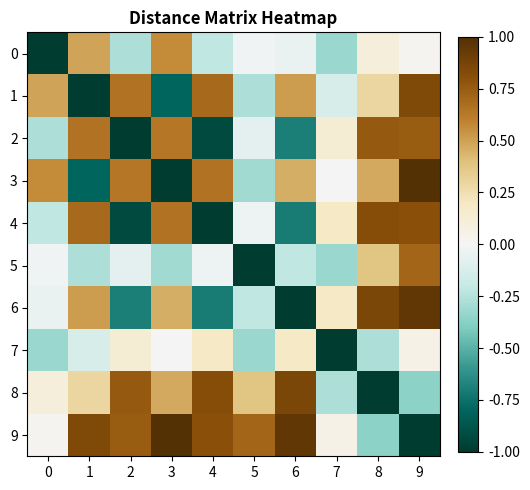

Reading left to right, what are all the values shown in this chart?

0: 0=-1.0	1=0.5	2=-0.3	3=0.6	4=-0.2	5=-0.0	6=-0.1	7=-0.3	8=0.1	9=0.0
1: 0=0.5	1=-1.0	2=0.7	3=-0.8	4=0.7	5=-0.3	6=0.5	7=-0.1	8=0.3	9=0.8
2: 0=-0.3	1=0.7	2=-1.0	3=0.6	4=-0.9	5=-0.1	6=-0.7	7=0.1	8=0.8	9=0.7
3: 0=0.6	1=-0.8	2=0.6	3=-1.0	4=0.7	5=-0.3	6=0.5	7=0.0	8=0.5	9=1.0
4: 0=-0.2	1=0.7	2=-0.9	3=0.7	4=-1.0	5=-0.0	6=-0.7	7=0.2	8=0.8	9=0.8
5: 0=-0.0	1=-0.3	2=-0.1	3=-0.3	4=-0.0	5=-1.0	6=-0.2	7=-0.3	8=0.4	9=0.7
6: 0=-0.1	1=0.5	2=-0.7	3=0.5	4=-0.7	5=-0.2	6=-1.0	7=0.2	8=0.9	9=0.9
7: 0=-0.3	1=-0.1	2=0.1	3=0.0	4=0.2	5=-0.3	6=0.2	7=-1.0	8=-0.3	9=0.1
8: 0=0.1	1=0.3	2=0.8	3=0.5	4=0.8	5=0.4	6=0.9	7=-0.3	8=-1.0	9=-0.4
9: 0=0.0	1=0.8	2=0.7	3=1.0	4=0.8	5=0.7	6=0.9	7=0.1	8=-0.4	9=-1.0